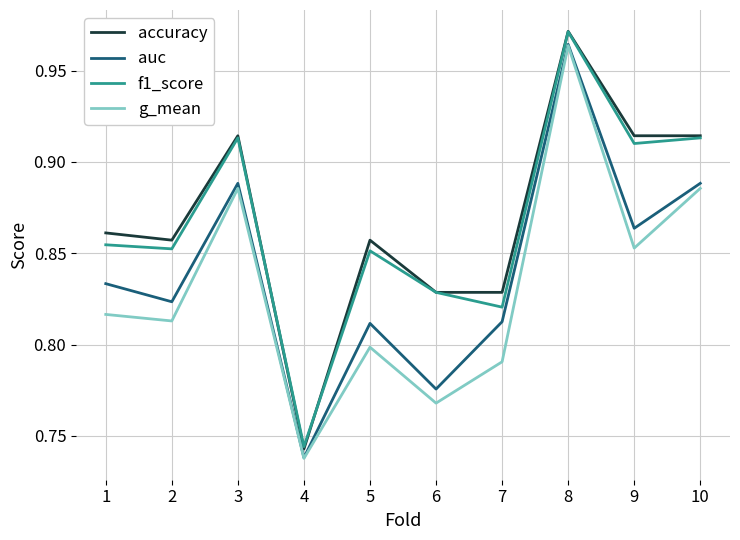

Which category has the lowest value in the accuracy series?

4